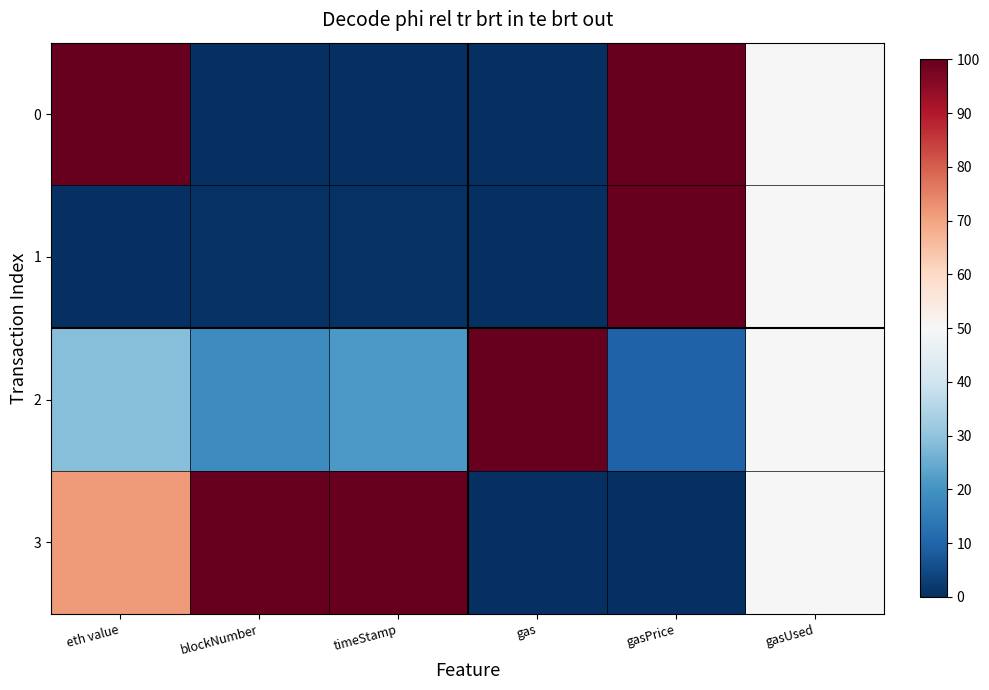

Count the number of categories in the chart.

6